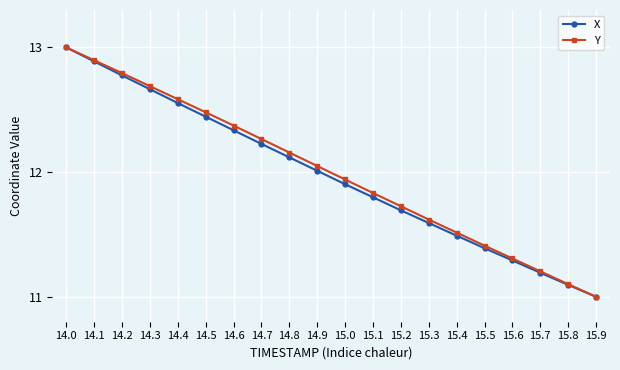

What are all the series names shown in the legend?

X, Y